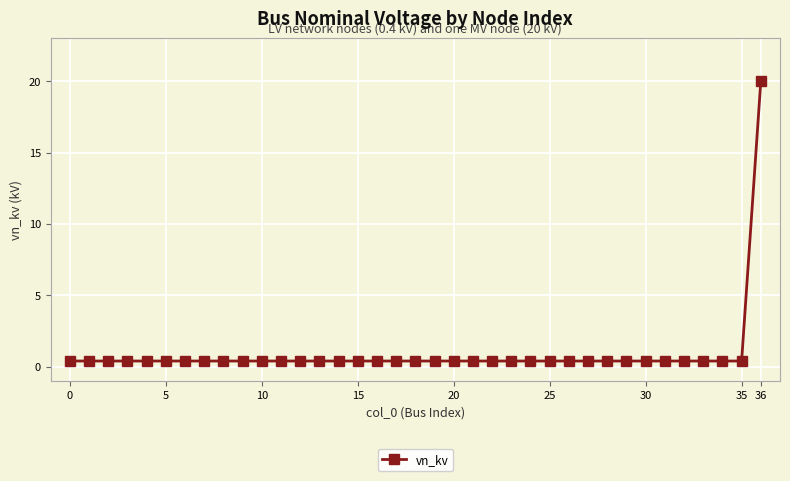

Reading right to left, list all the values displayed in this chart.

20.0	0.4	0.4	0.4	0.4	0.4	0.4	0.4	0.4	0.4	0.4	0.4	0.4	0.4	0.4	0.4	0.4	0.4	0.4	0.4	0.4	0.4	0.4	0.4	0.4	0.4	0.4	0.4	0.4	0.4	0.4	0.4	0.4	0.4	0.4	0.4	0.4